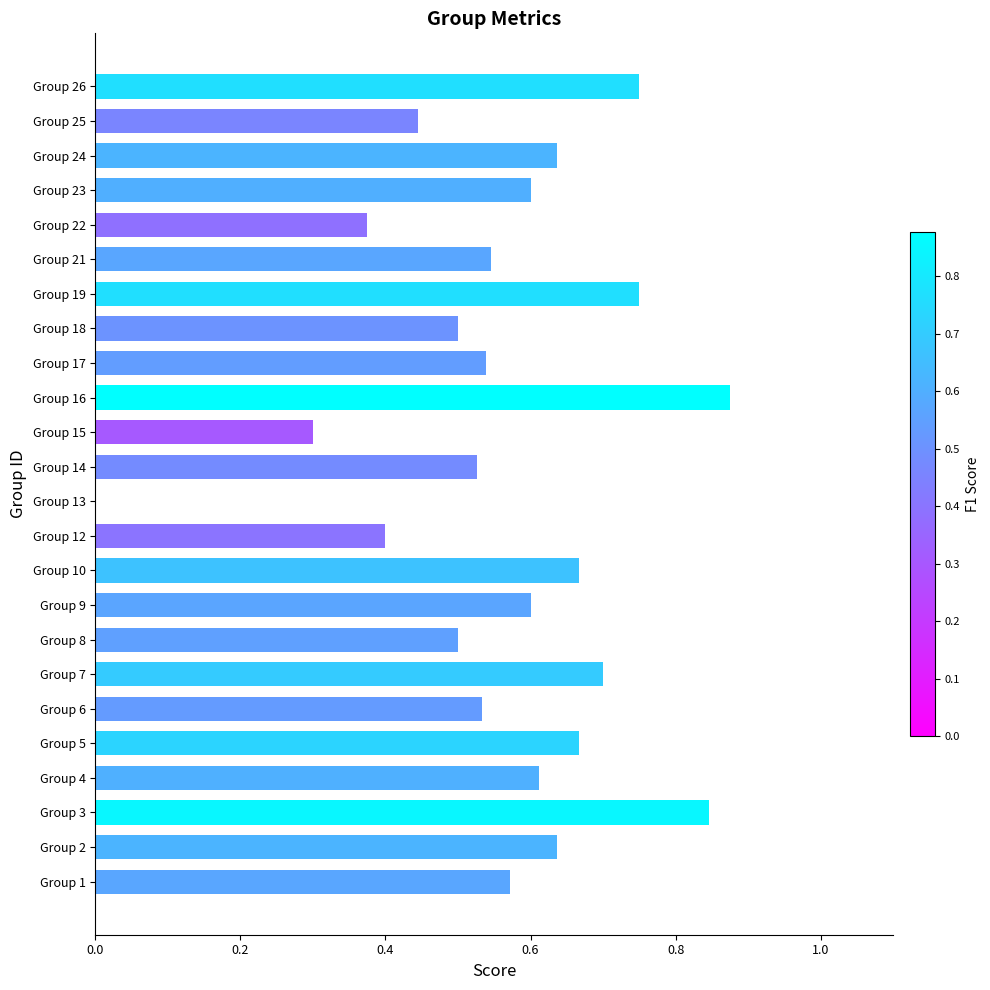

What is the sum of all values?

13.6